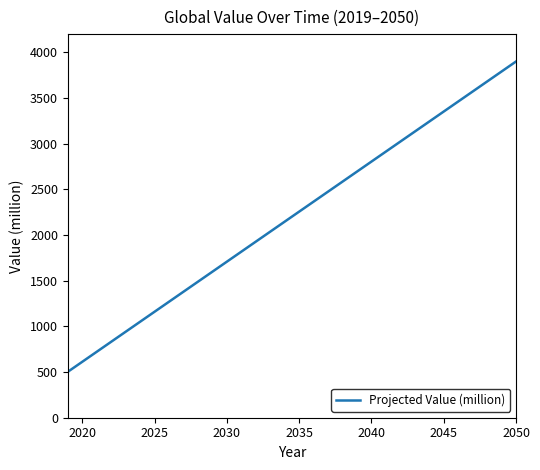

What is the maximum value shown in the chart?

3900.0